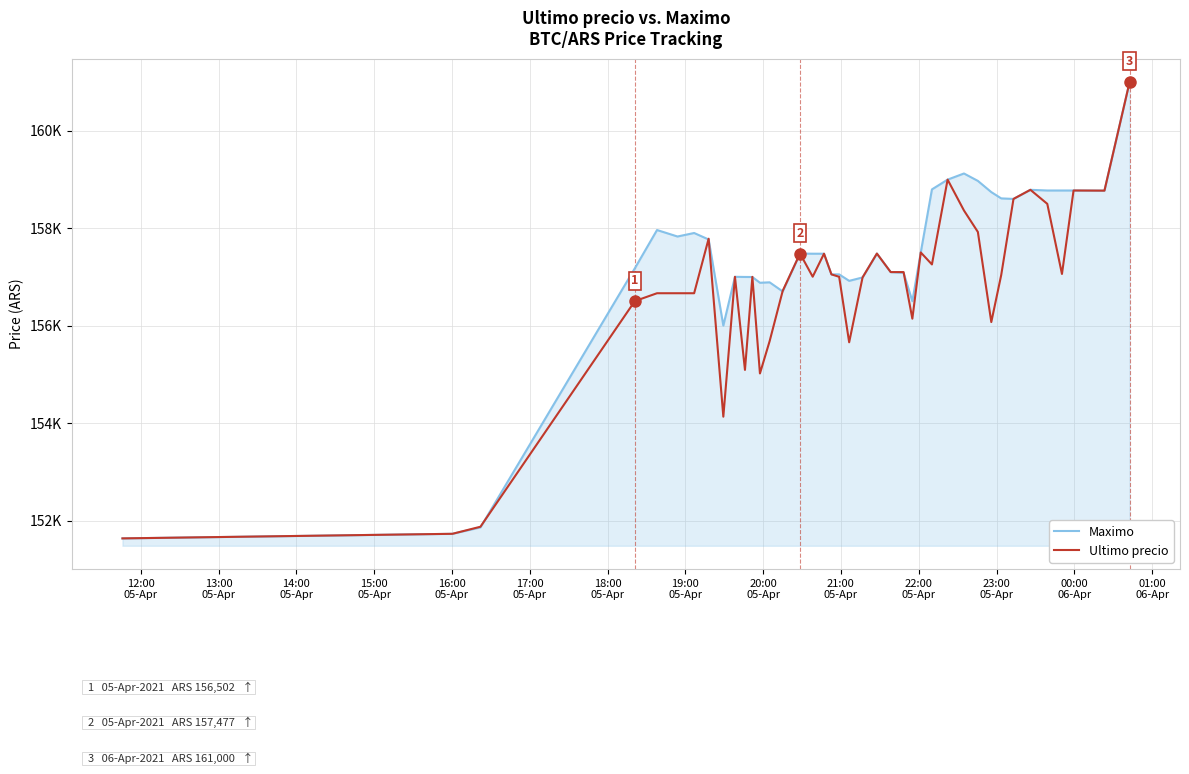

Which series has the largest total across all categories?

Maximo